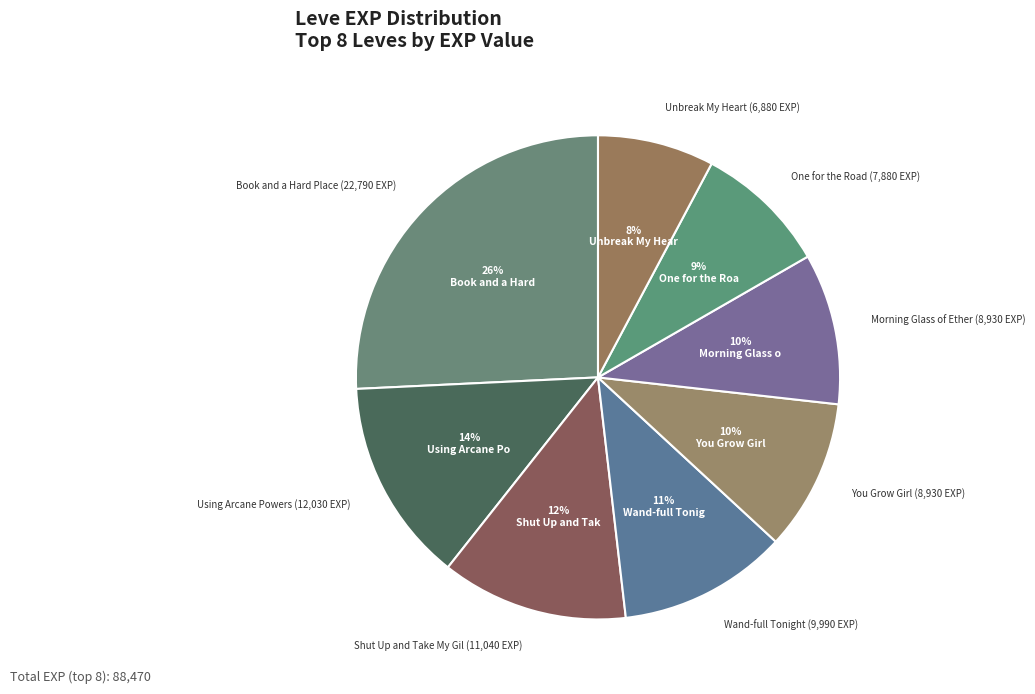

To the nearest percent, what is the average slice percentage?

12%